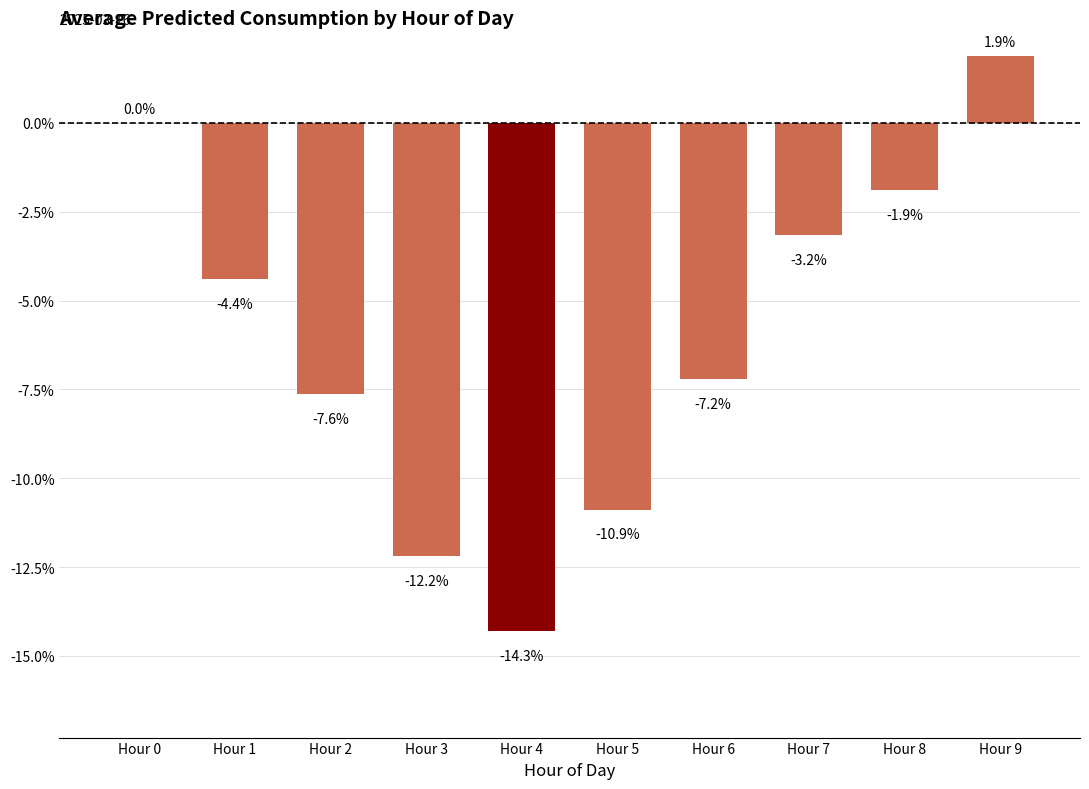

True or false: the data shows -4.4 at Hour 1.

True